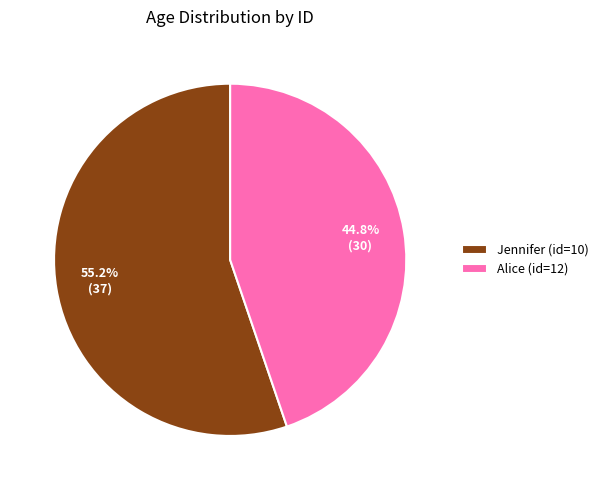

Combined, do Jennifer (id=10) and Alice (id=12) account for over 50%?

Yes